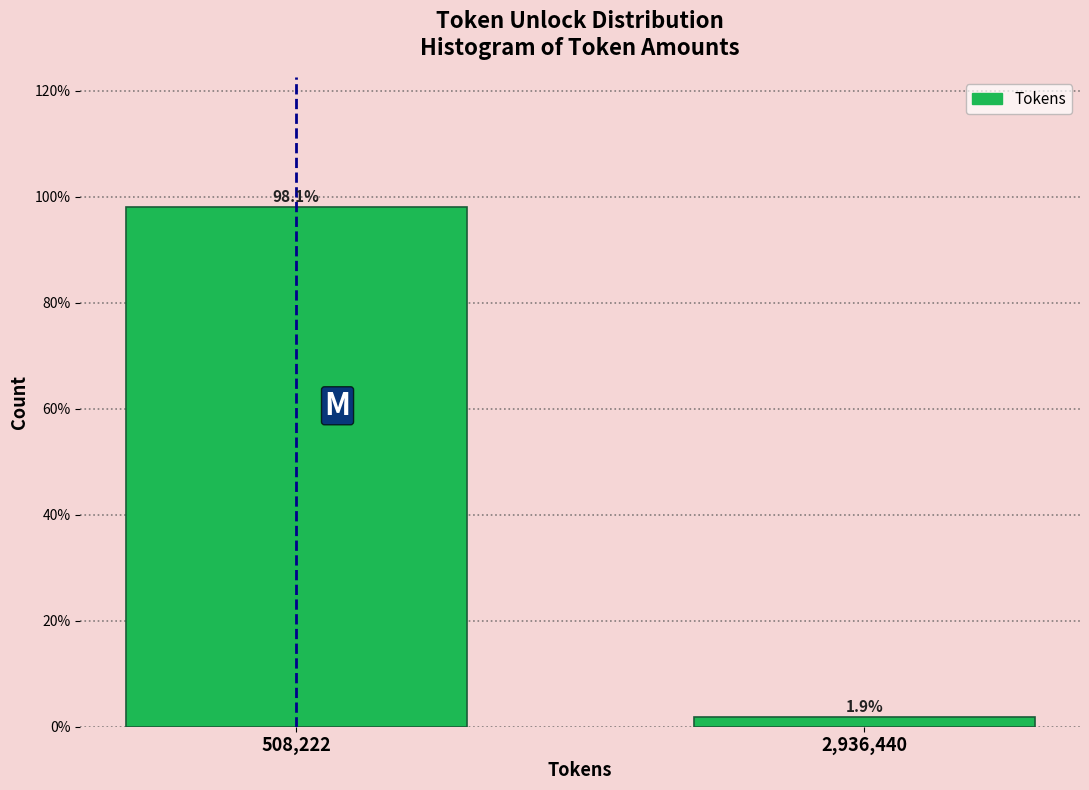

Reading right to left, what are all the values shown in this chart?

2,936,440=1.9	508,222=98.1